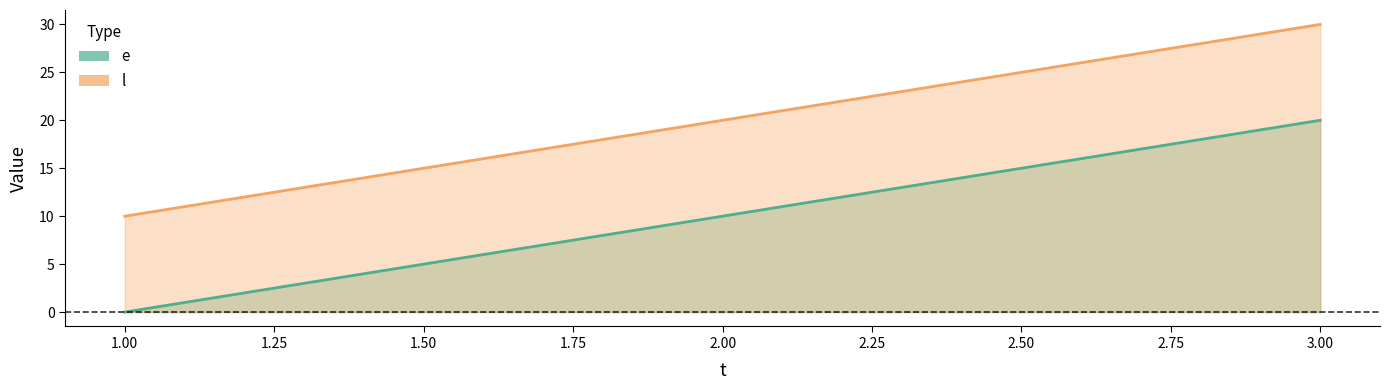

What is the total value across all series at 1?

10